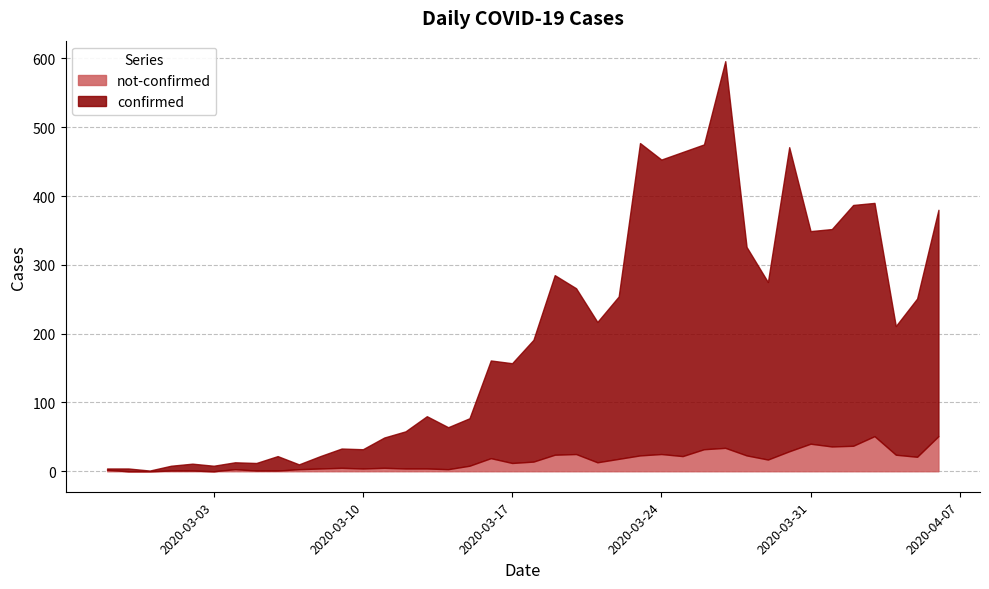

True or false: not-confirmed and confirmed intersect in this chart.

False